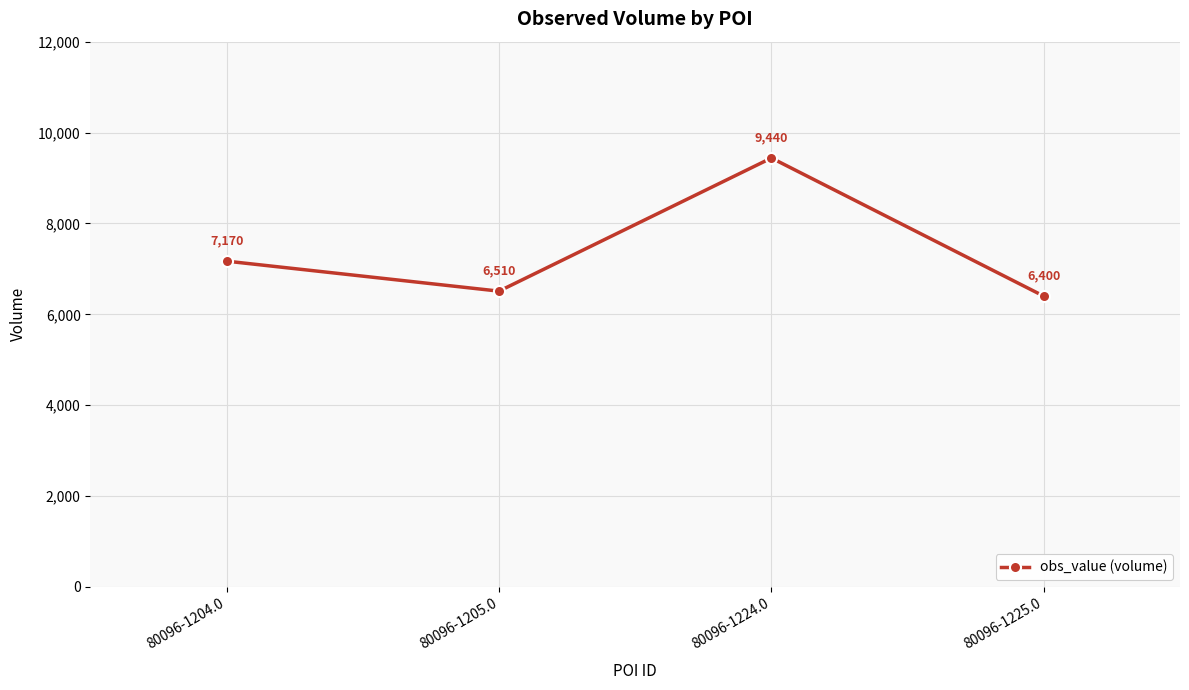

Which label corresponds to the largest value in the chart?

80096-1224.0